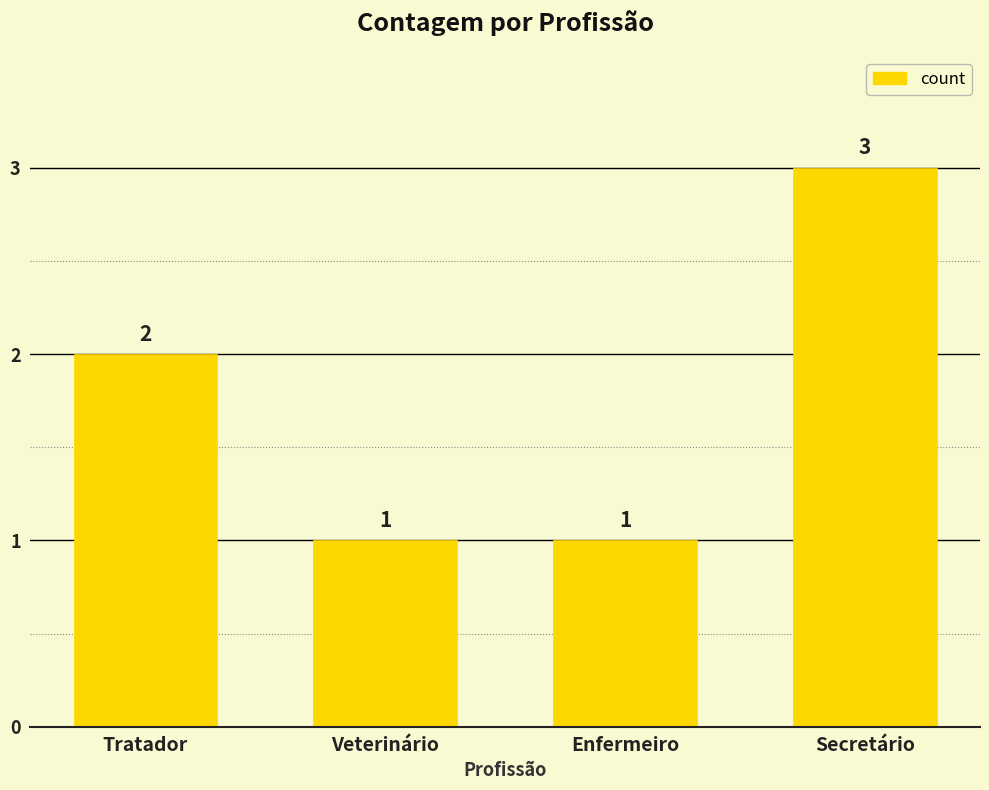

What is the sum of all values?

7